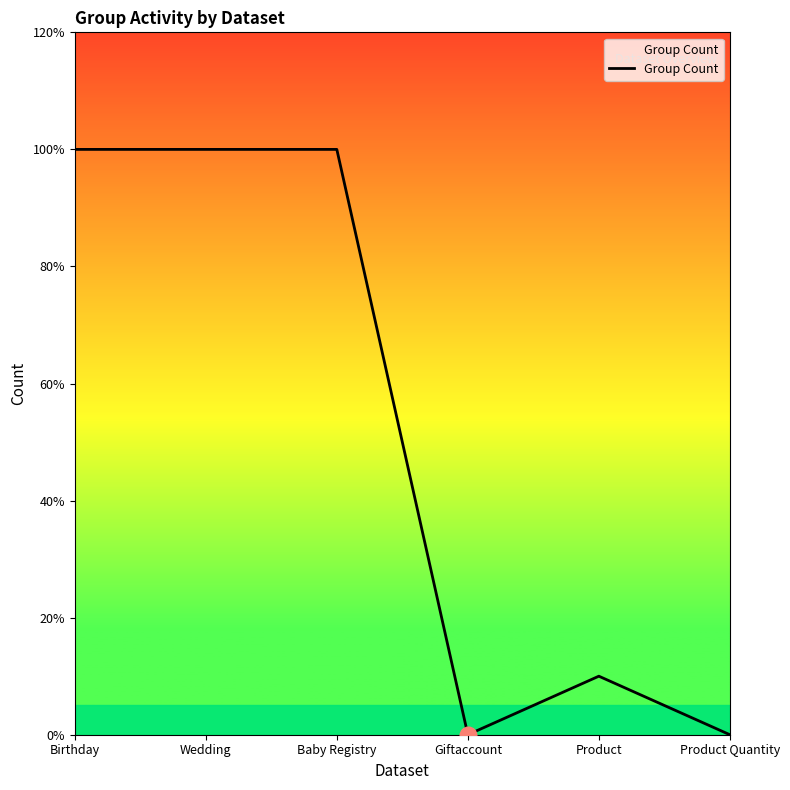

Does the chart display data point markers on the line(s)?

No